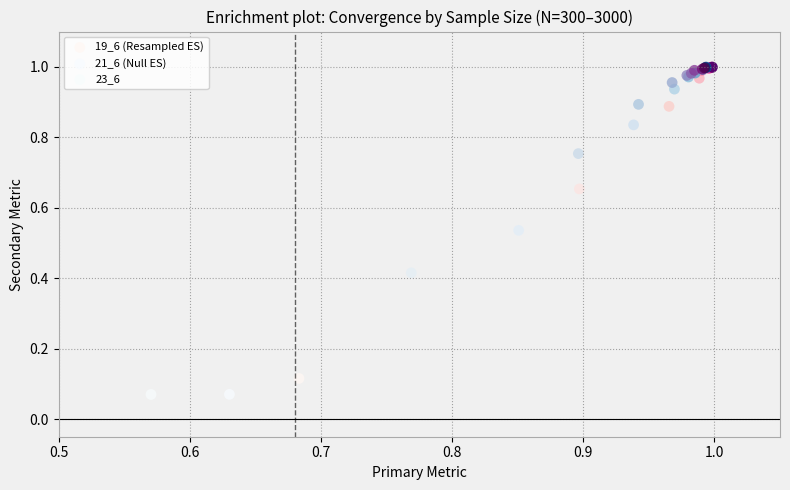

Which series has the largest Y range (max minus min)?

21_6 (Null ES)